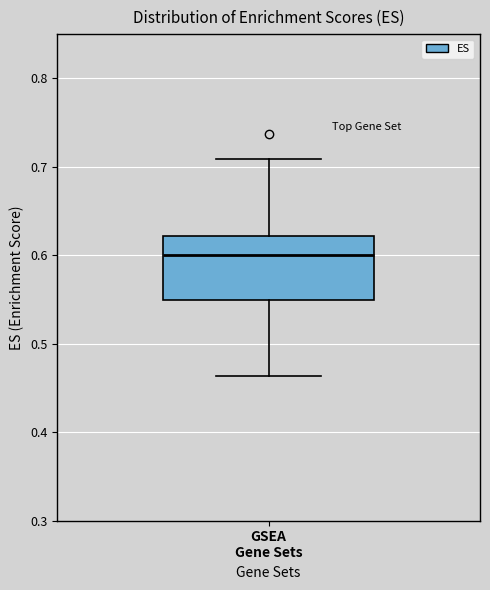

Where is the upper edge of the box for GSEA Gene Sets on the y-axis? The values are not printed on the chart, so give them approximately, as read against the axis.

0.62